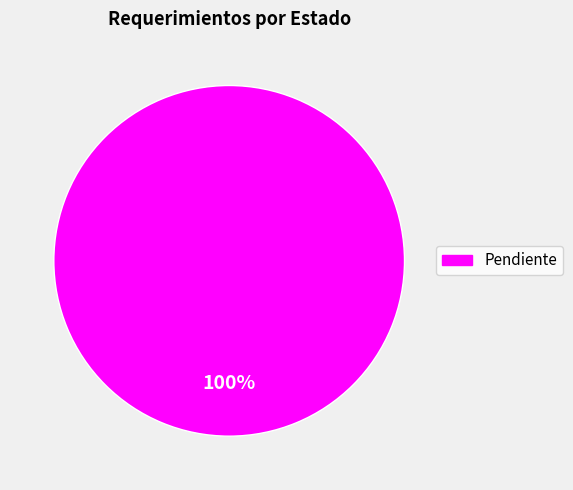

Is there any slice that represents more than half of the pie?

Yes